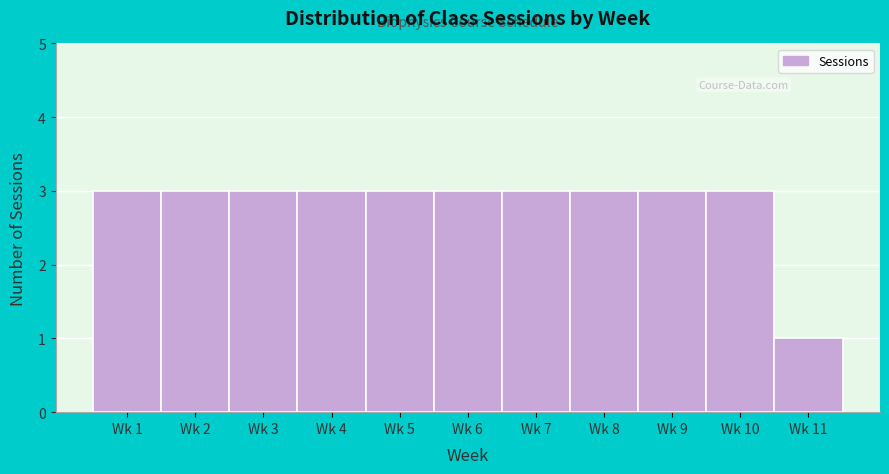

Reading left to right, list all the values displayed in this chart.

Wk 1=3	Wk 2=3	Wk 3=3	Wk 4=3	Wk 5=3	Wk 6=3	Wk 7=3	Wk 8=3	Wk 9=3	Wk 10=3	Wk 11=1